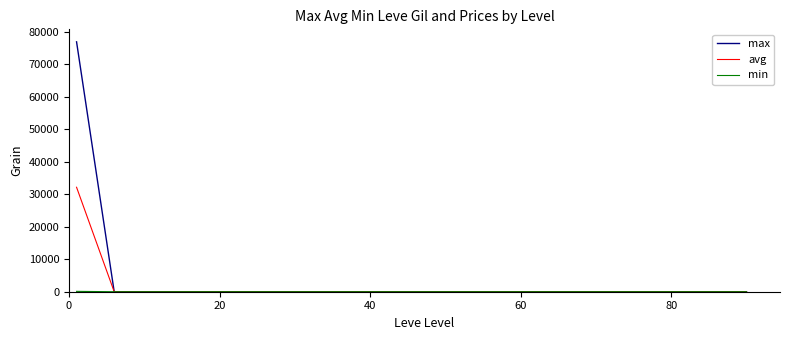

What is the maximum value shown in the chart?

76922.0